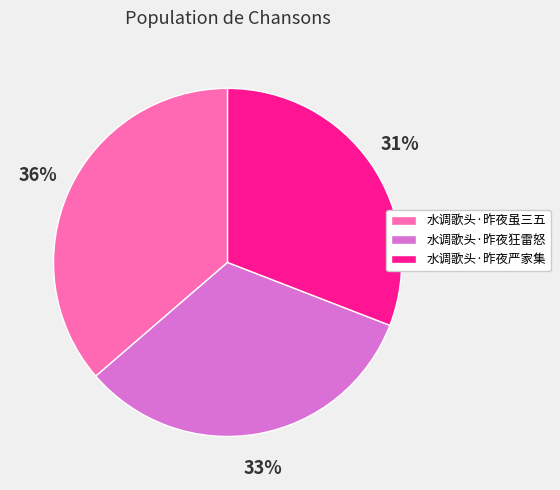

Do 水调歌头·昨夜严家集 and 水调歌头·昨夜狂雷怒 together represent more than half of the pie?

Yes